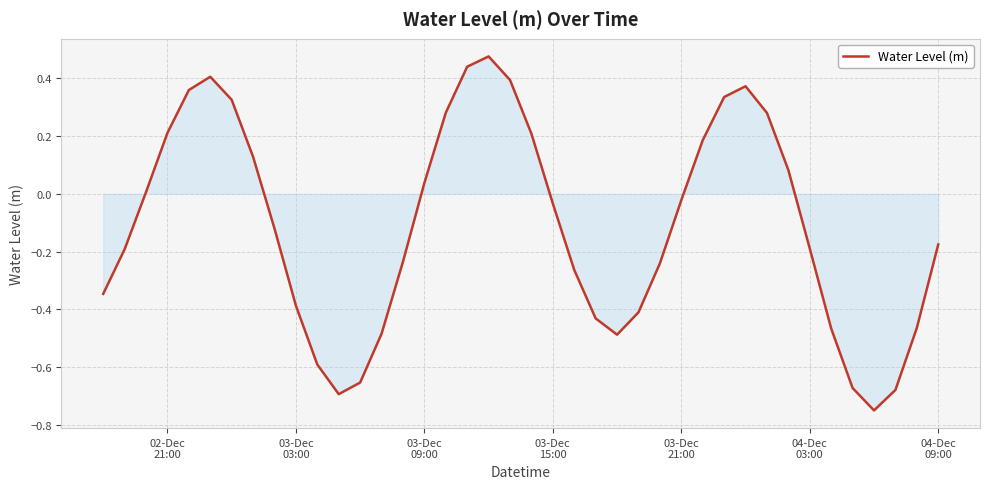

How many distinct data groups are displayed?

1